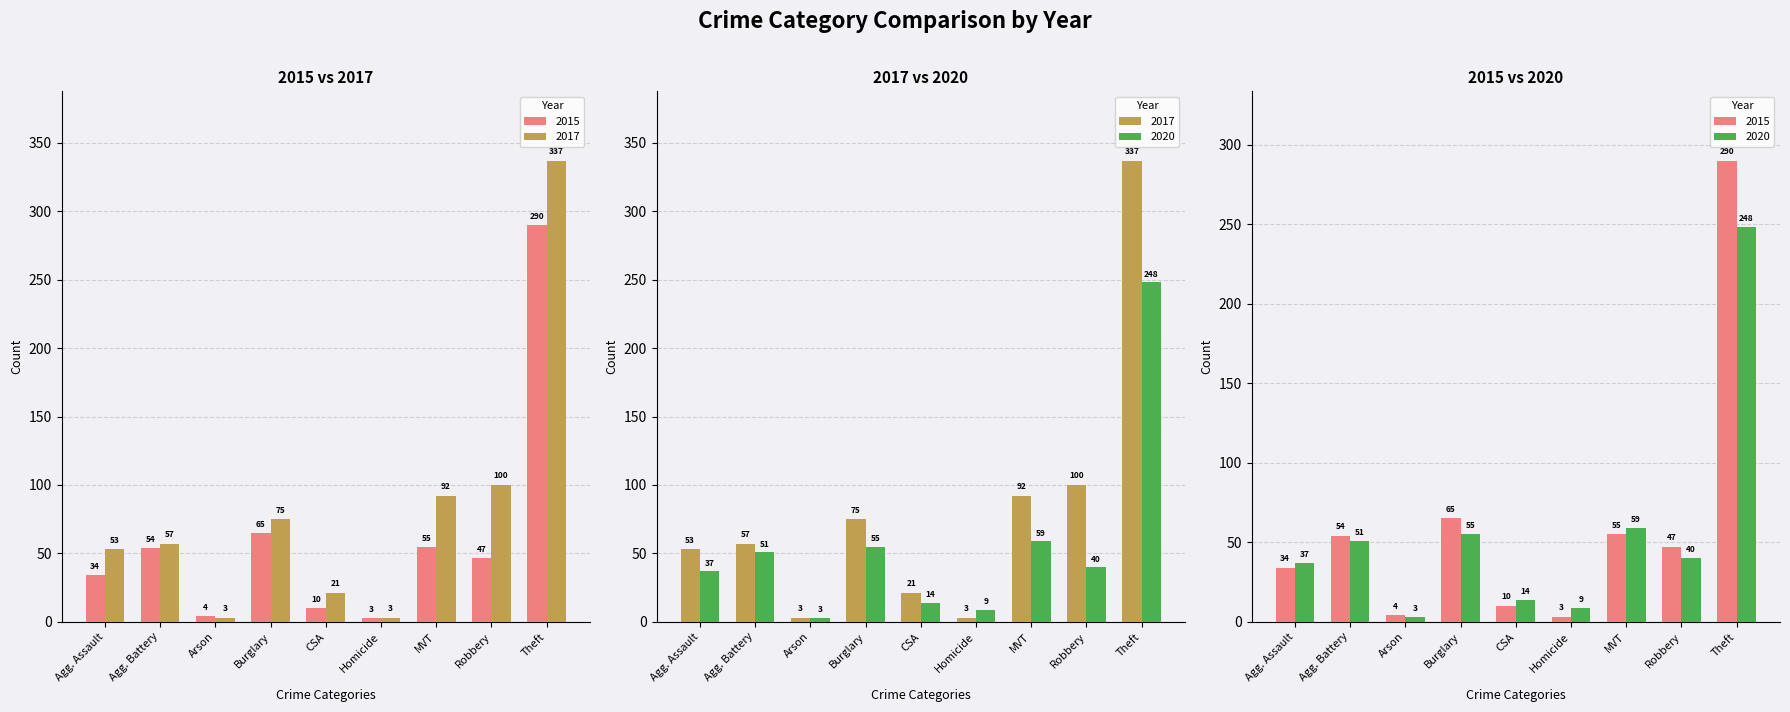

Reading right to left, list all the values displayed in this chart.

2015: Theft=290	Robbery=47	MVT=55	Homicide=3	CSA=10	Burglary=65	Arson=4	Agg. Battery=54	Agg. Assault=34
2017: Theft=337	Robbery=100	MVT=92	Homicide=3	CSA=21	Burglary=75	Arson=3	Agg. Battery=57	Agg. Assault=53
2020: Theft=248	Robbery=40	MVT=59	Homicide=9	CSA=14	Burglary=55	Arson=3	Agg. Battery=51	Agg. Assault=37